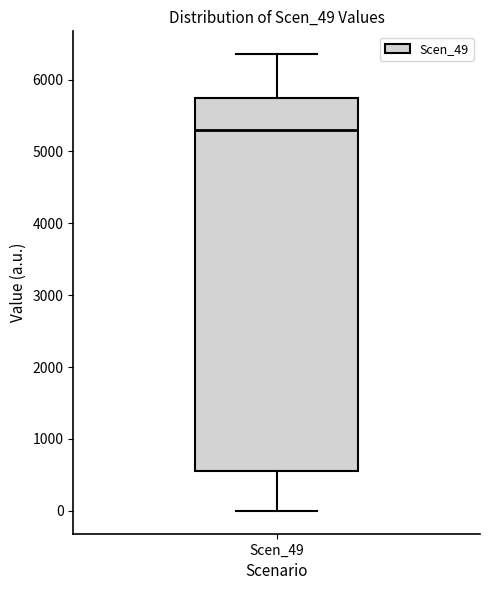

Where does the median line of the box for Scen_49 sit on the y-axis? The values are not printed on the chart, so give them approximately, as read against the axis.

5300